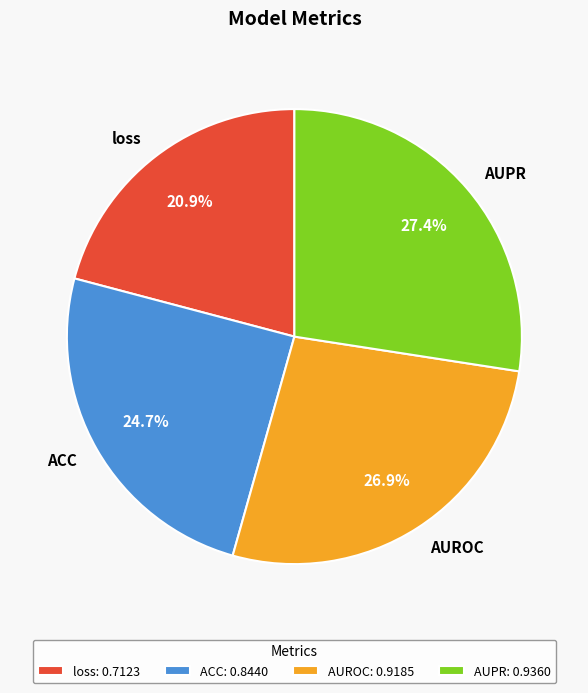

To the nearest percent, what percentage of the pie is AUROC?

27%